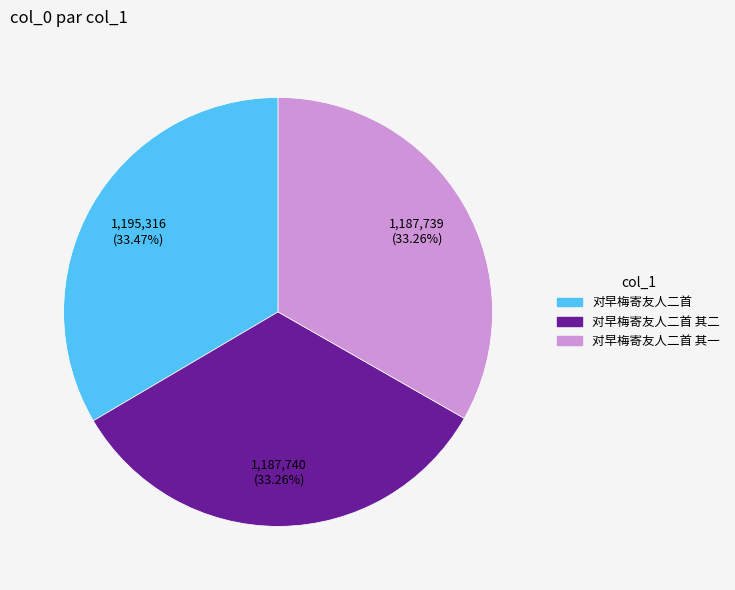

Does any single category account for the majority?

No